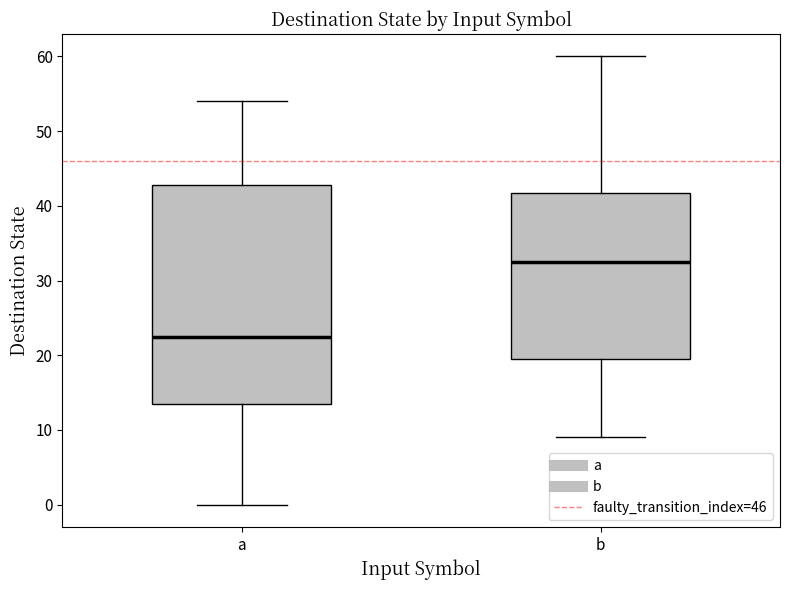

Comparing the boxes themselves (not the whiskers), which one is the tallest?

a